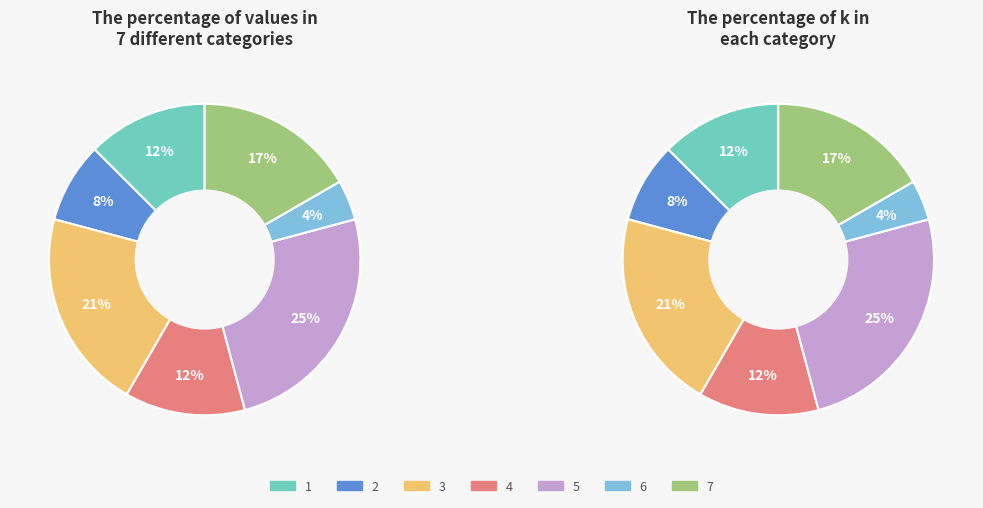

What percentage is NOT represented by 1?

87.5%